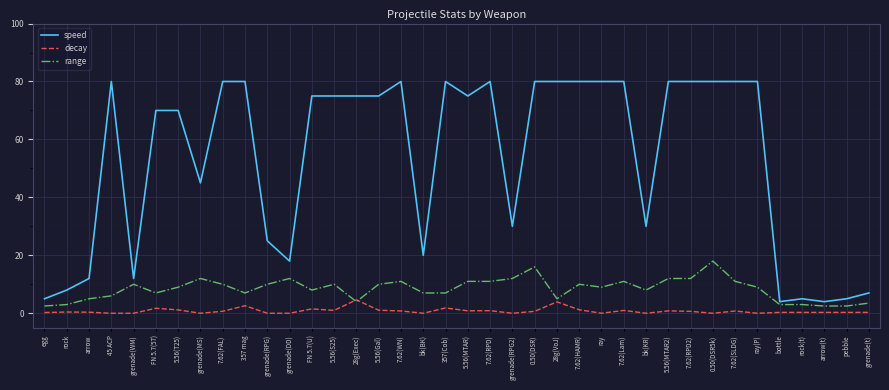

What is the total value across all series at 0.50(DSR5k)?

98.0